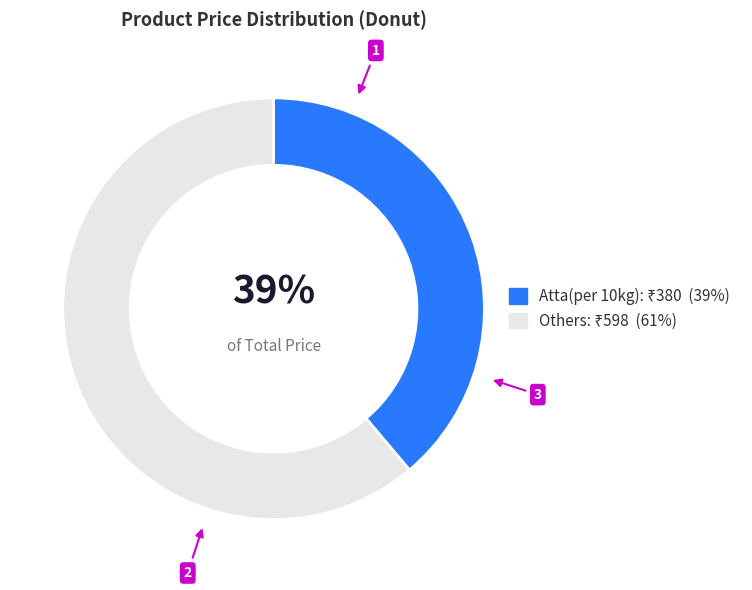

To the nearest percent, what is the difference between the largest and smallest slice percentages?

22%